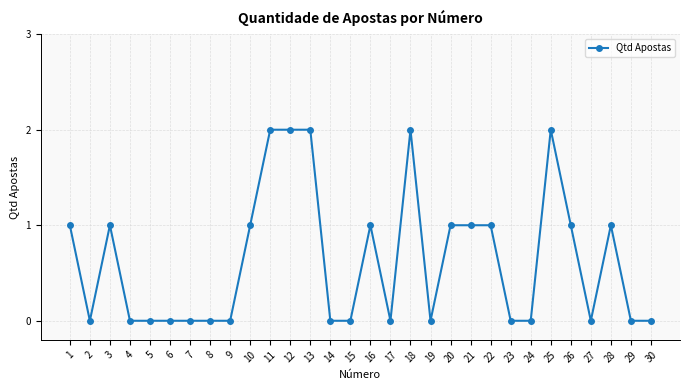

The chart shows a value of 2 at 1. True or false?

False